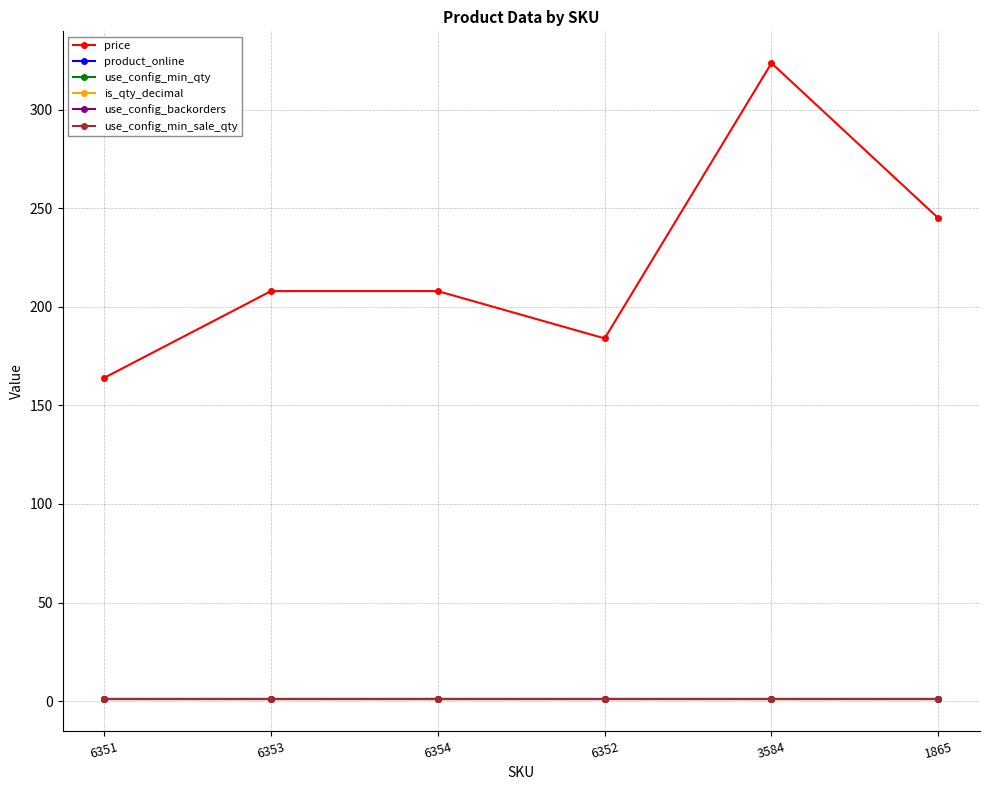

True or false: use_config_min_qty and is_qty_decimal cross at least once.

False